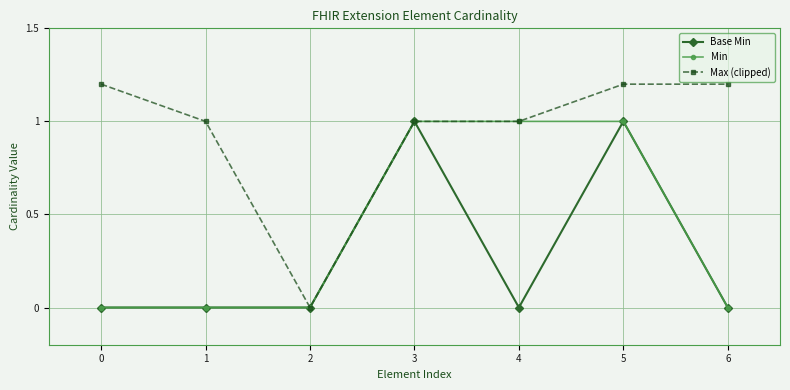

What is the approximate value of Min at 4?

1.0